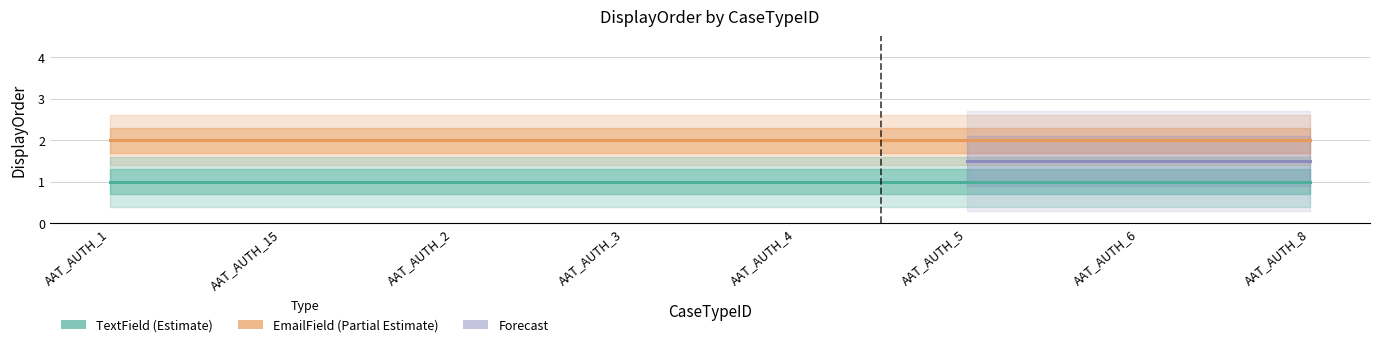

Which category has the lowest value in the TextField series?

AAT_AUTH_1